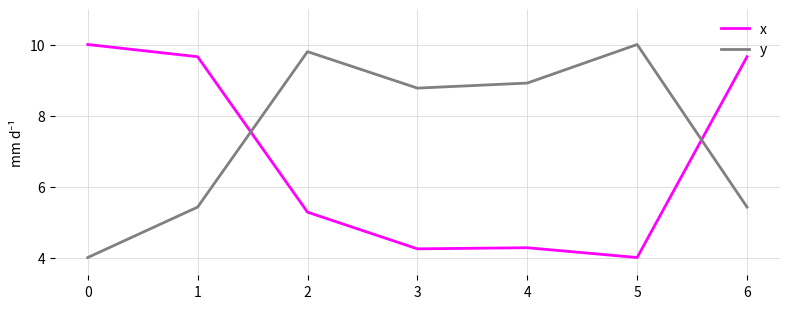

Reading left to right, transcribe all the data shown in this chart.

x: 0=10.0	1=9.7	2=5.3	3=4.2	4=4.3	5=4.0	6=9.7
y: 0=4.0	1=5.4	2=9.8	3=8.8	4=8.9	5=10.0	6=5.4